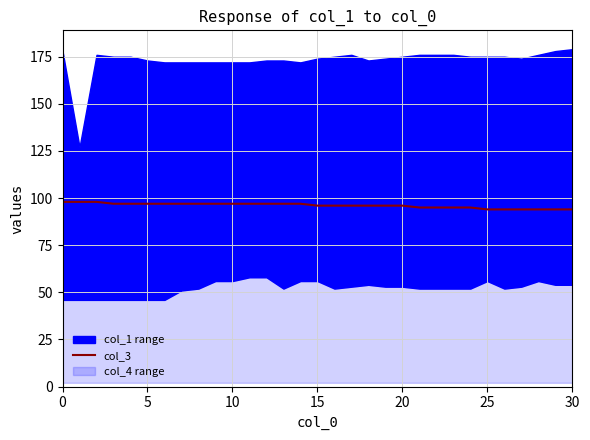

Does the chart have visible grid lines?

Yes